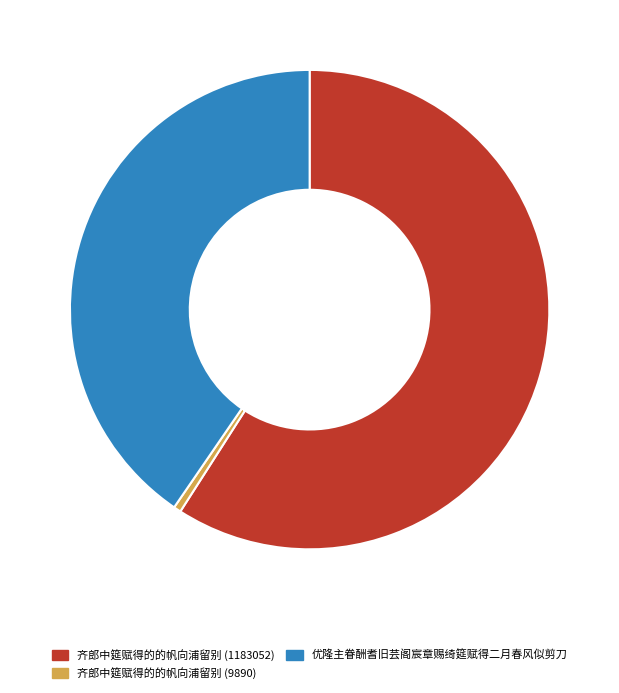

Count the number of slices in the pie.

3